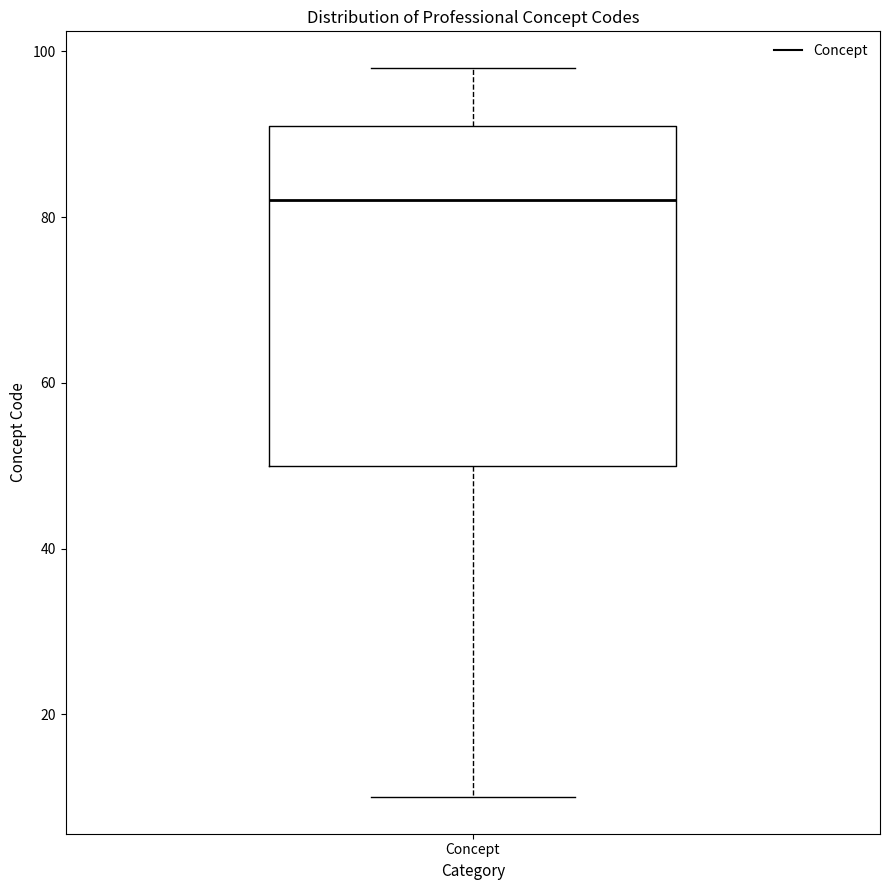

Read this box plot against the y-axis: the position of the median line, the range covered by the box, and the ends of both whiskers. The values are not printed on the chart, so give them approximately, as read against the axis.

median 82, box 50 to 92, whiskers 10 to 98